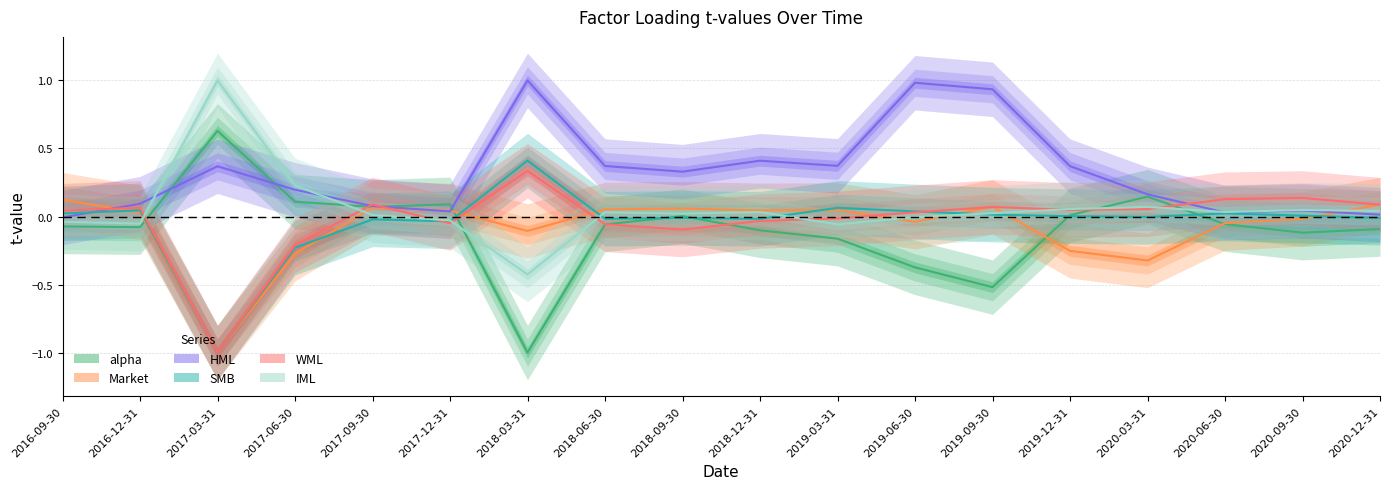

How many data points does each series have?

18